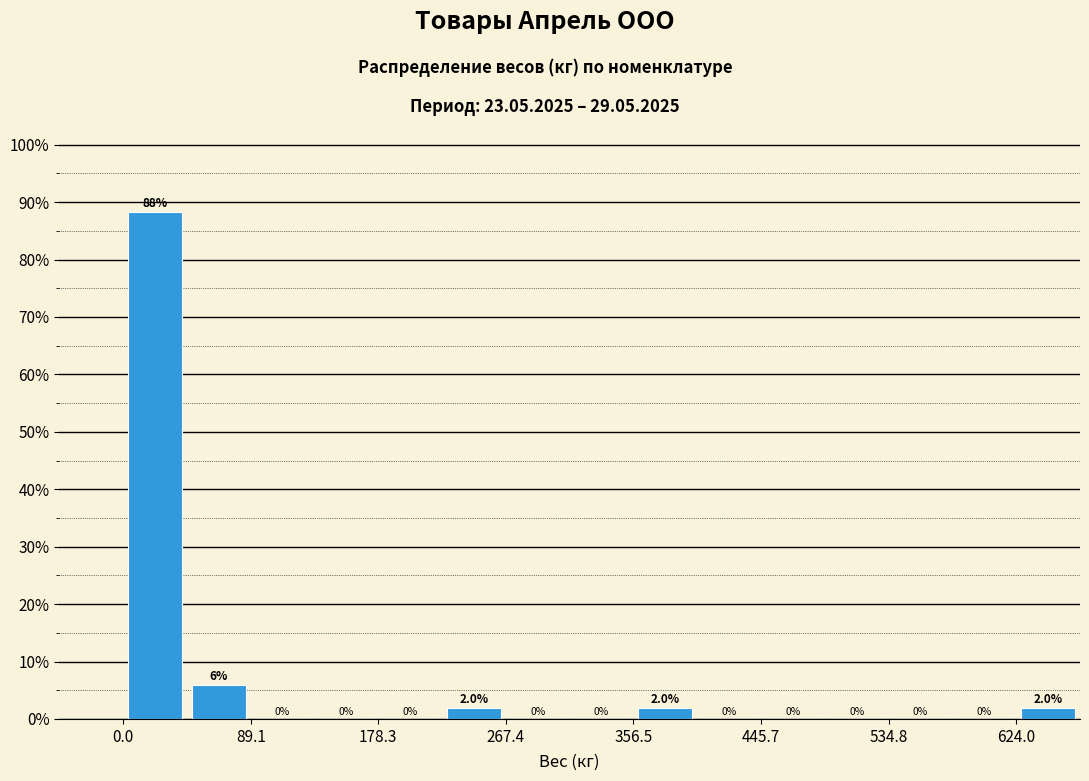

Which range on the x-axis has the tallest bar?

0 to 40